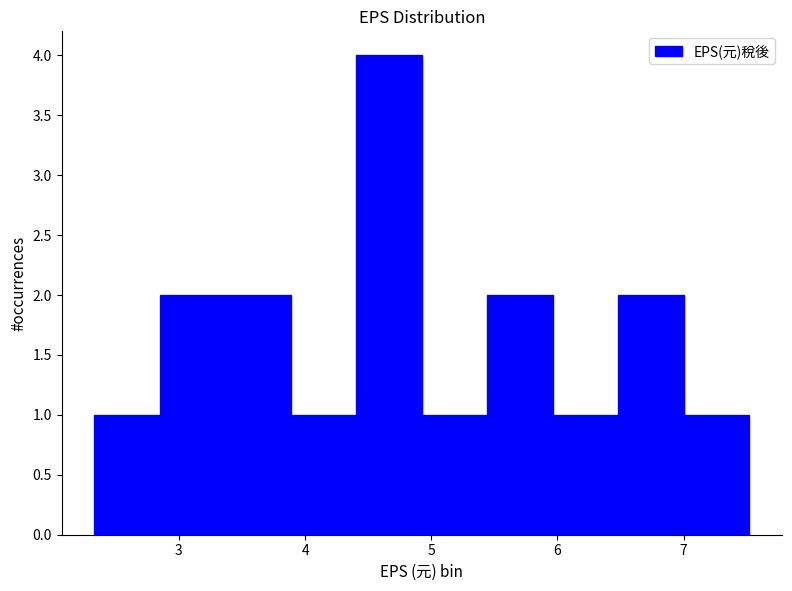

Reading left to right, transcribe this chart: for each bar, give the range it covers on the x-axis and its height. Neither the bar edges nor the heights are printed on the chart, so give them approximately, as read against the axes.

2.3 to 2.8: 1
2.8 to 3.4: 2
3.4 to 3.9: 2
3.9 to 4.4: 1
4.4 to 4.9: 4
4.9 to 5.4: 1
5.4 to 6.0: 2
6.0 to 6.5: 1
6.5 to 7.0: 2
7.0 to 7.5: 1